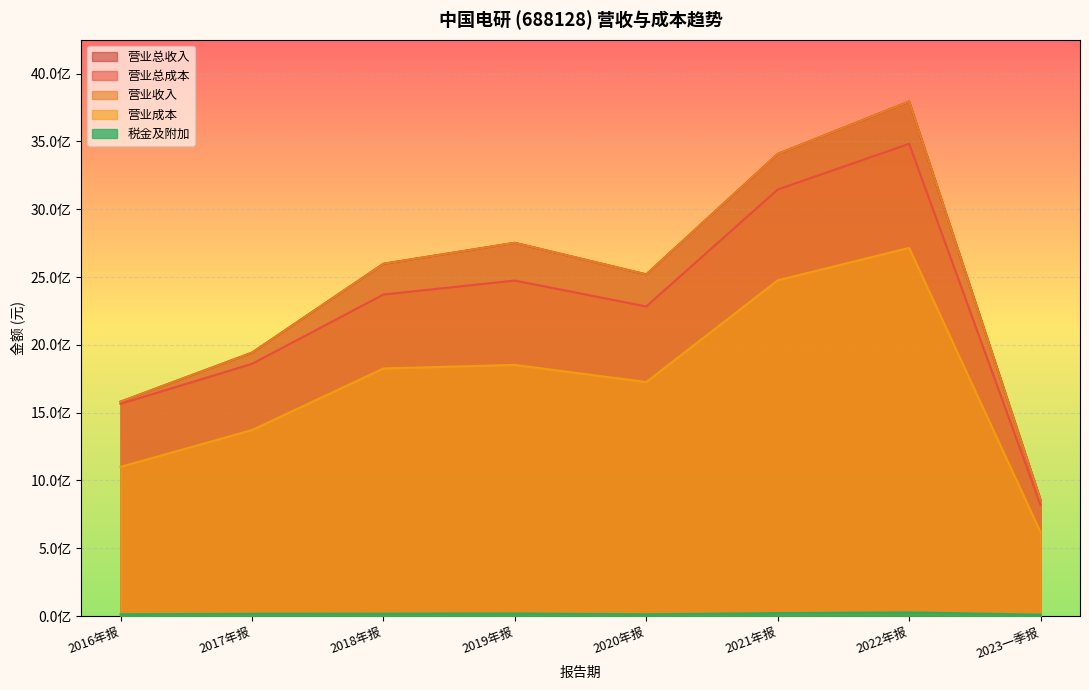

True or false: TOTAL_OPERATE_COST has more than 0 interior local peaks.

True